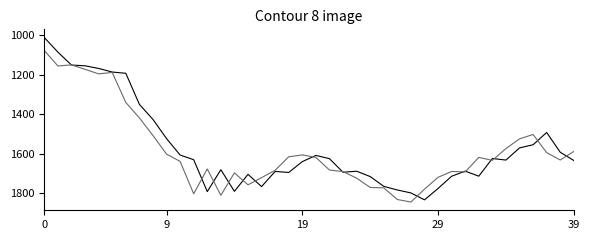

What is the maximum value shown in the chart?

1845.2